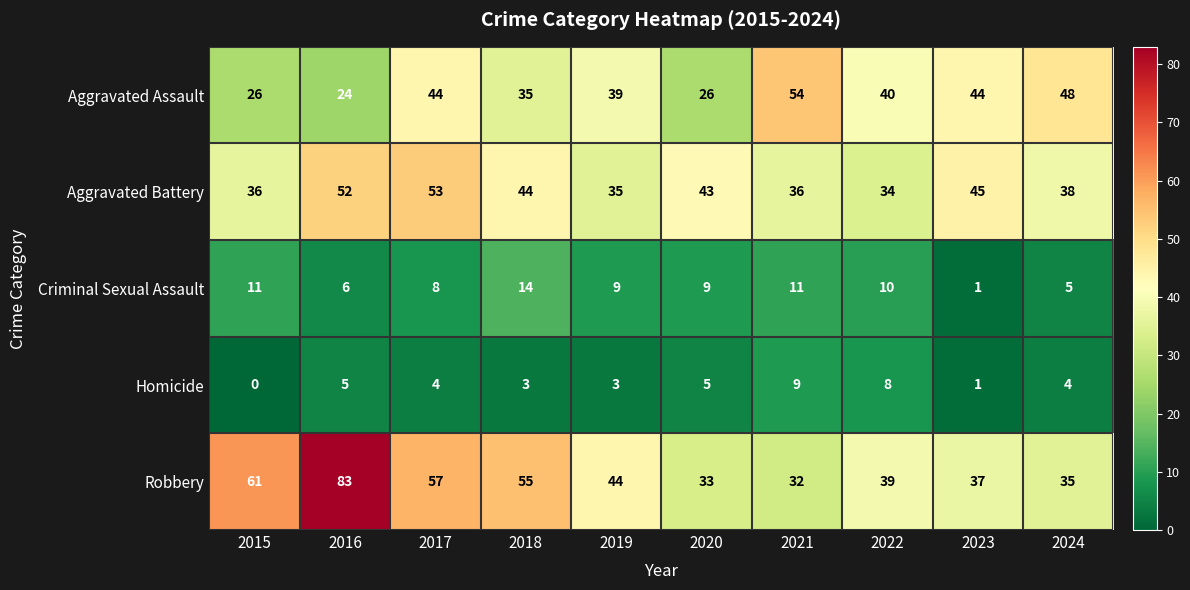

What is the greatest value displayed?

83